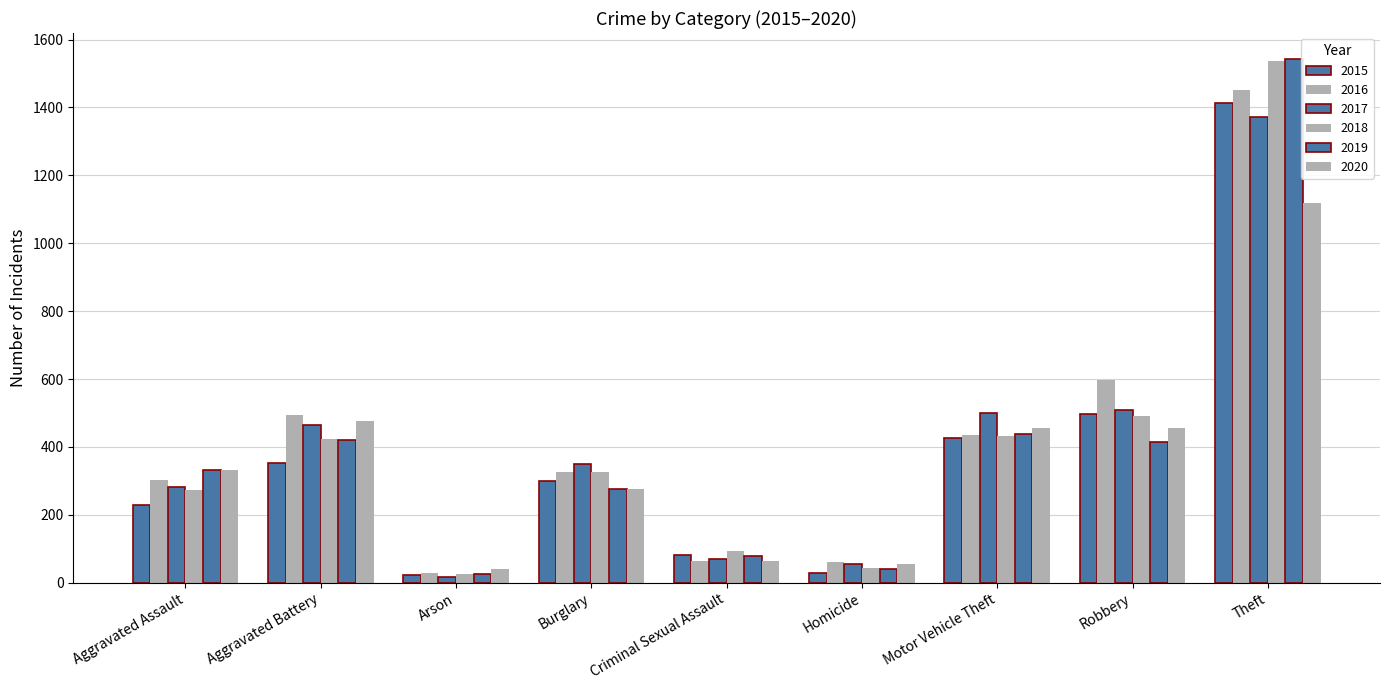

What value does the 2020 series have at Motor Vehicle Theft?

455